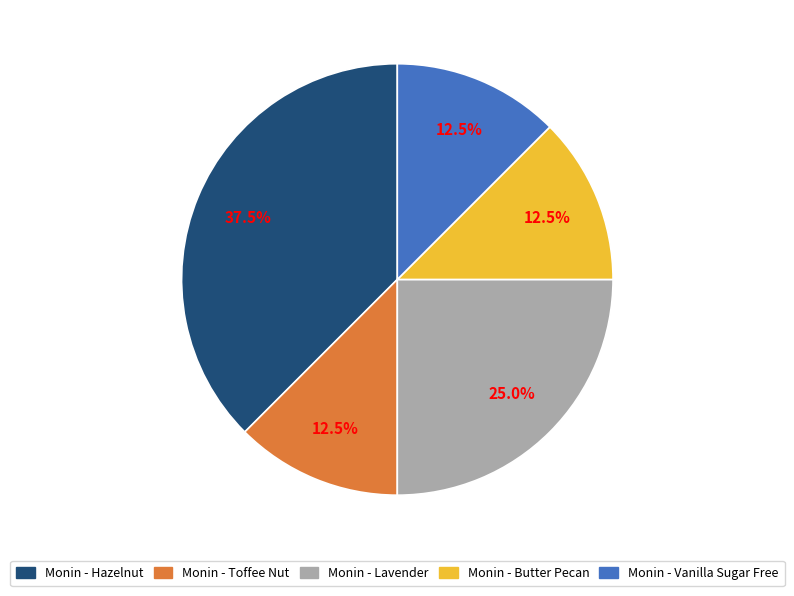

Which has a higher value, Monin - Toffee Nut or Monin - Lavender?

Monin - Lavender